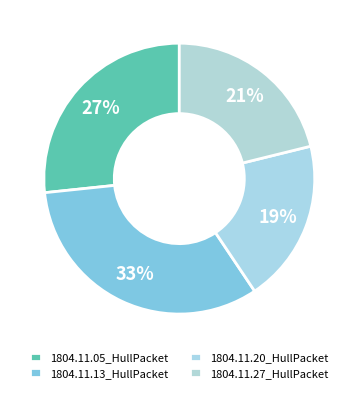

Does any single category account for the majority?

No